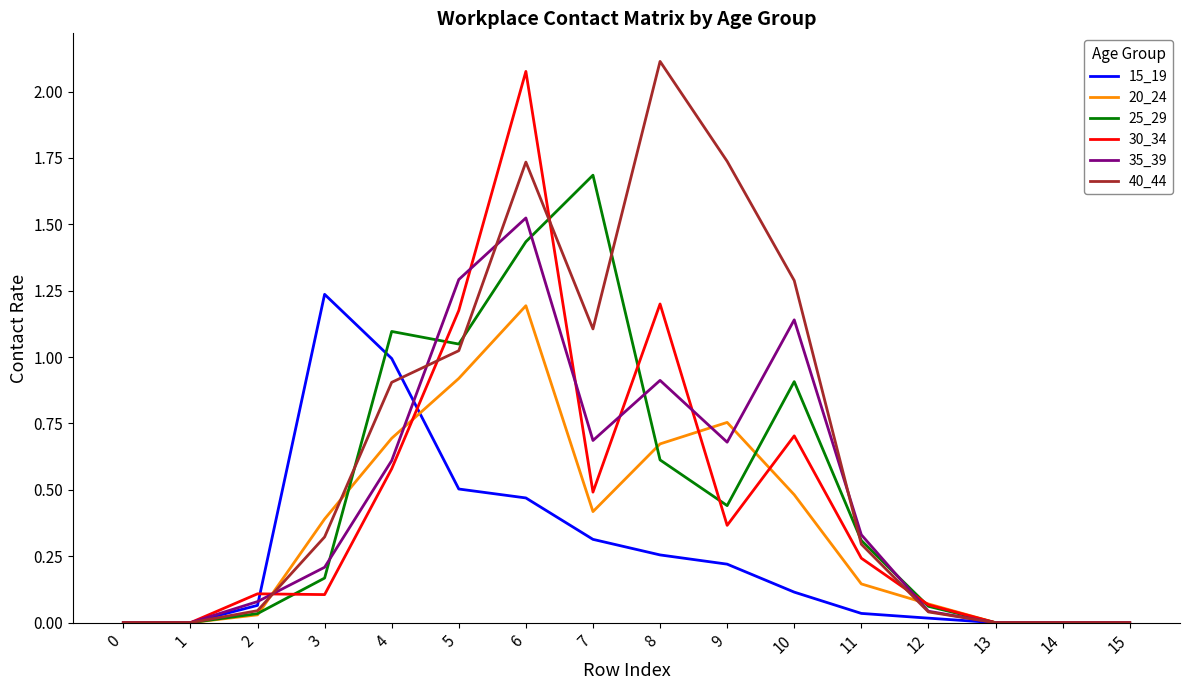

Rank the series by their maximum value, from highest to lowest.

40_44, 30_34, 25_29, 35_39, 15_19, 20_24